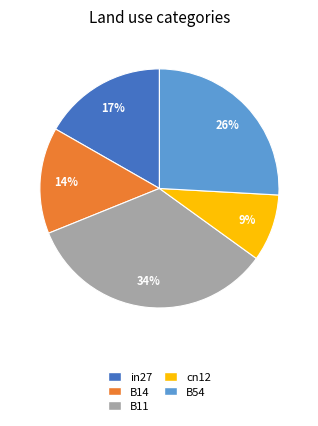

Rank the categories by value from lowest to highest.

cn12, B14, in27, B54, B11